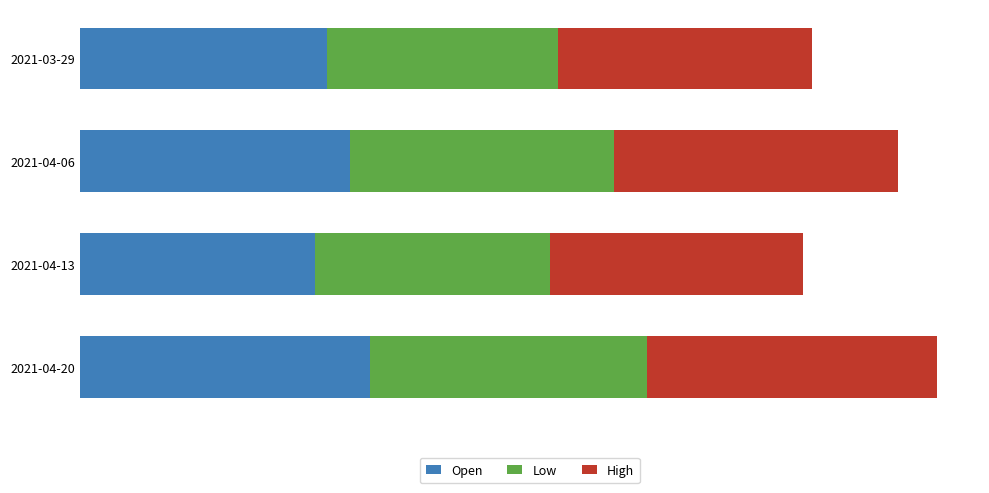

List the labels in order of Open value, largest first.

2021-04-20, 2021-04-06, 2021-03-29, 2021-04-13